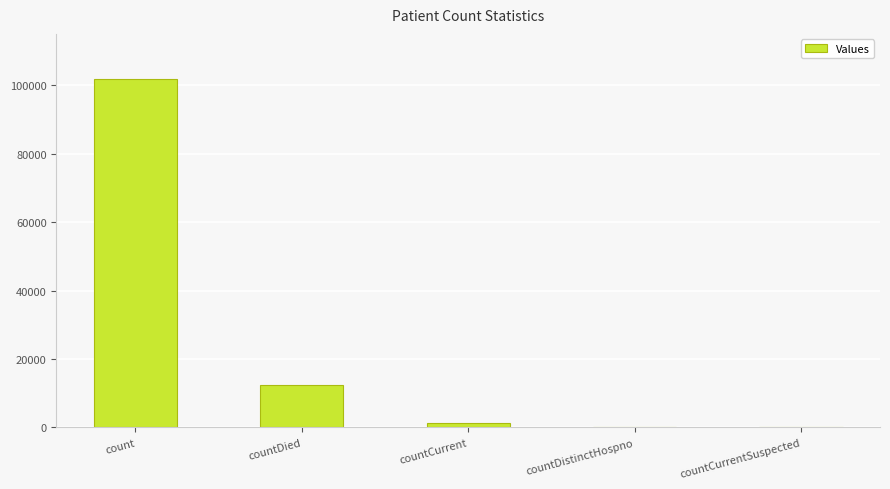

The chart shows a value of -69970 at countDistinctHospno. True or false?

False